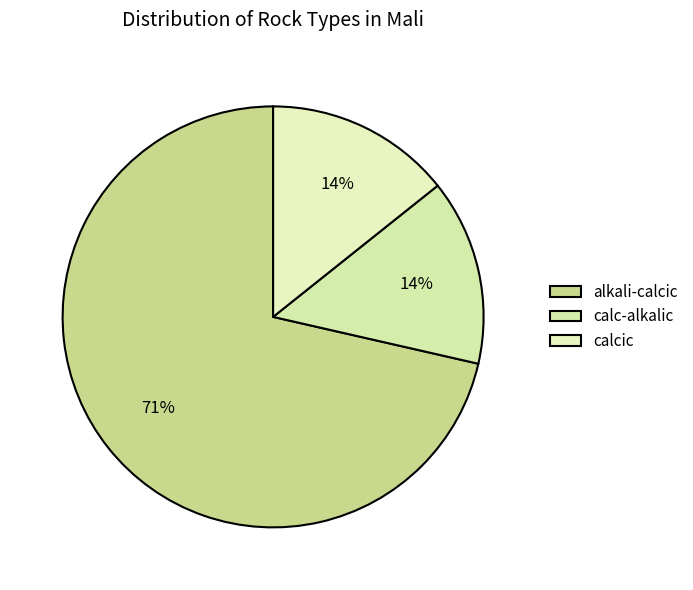

Which slice is the smallest?

calc-alkalic